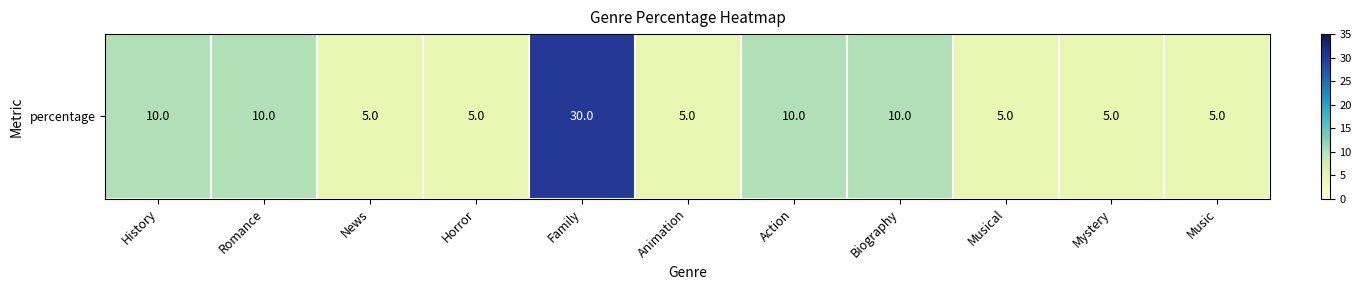

What is the difference between the maximum and second lowest values?

25